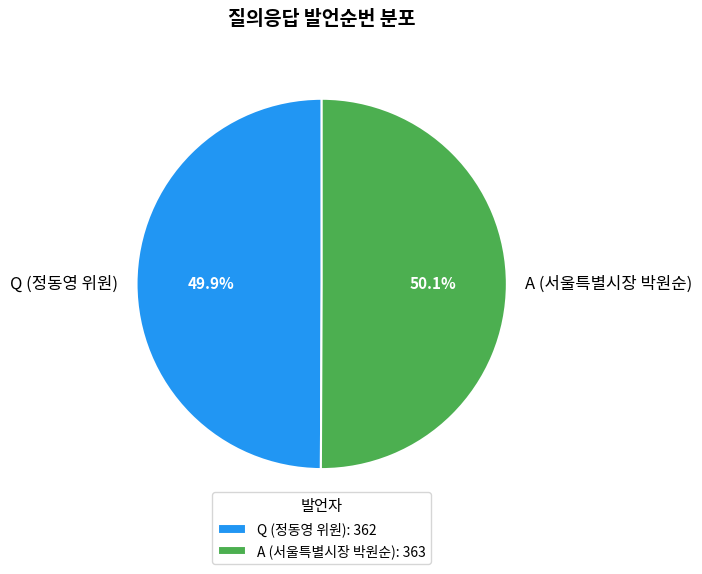

Is there any slice that represents more than half of the pie?

Yes